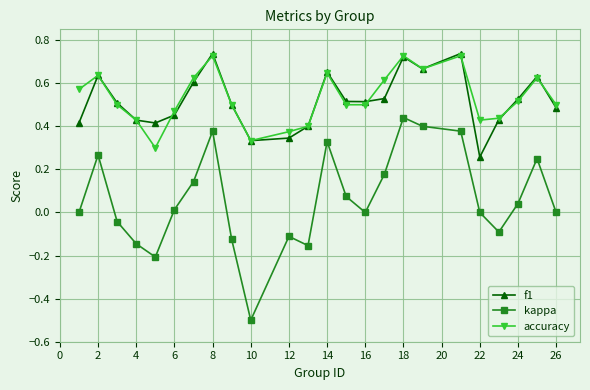

What are all the series names shown in the legend?

f1, kappa, accuracy